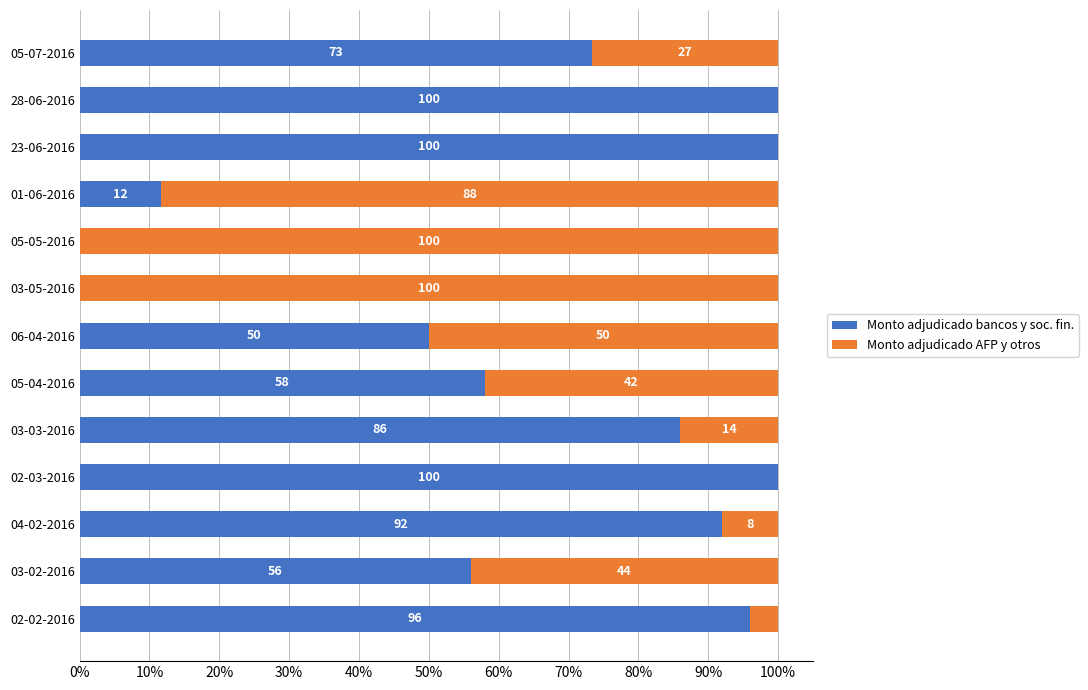

What is the sum of all Monto adjudicado bancos y soc. fin. values?

823.0